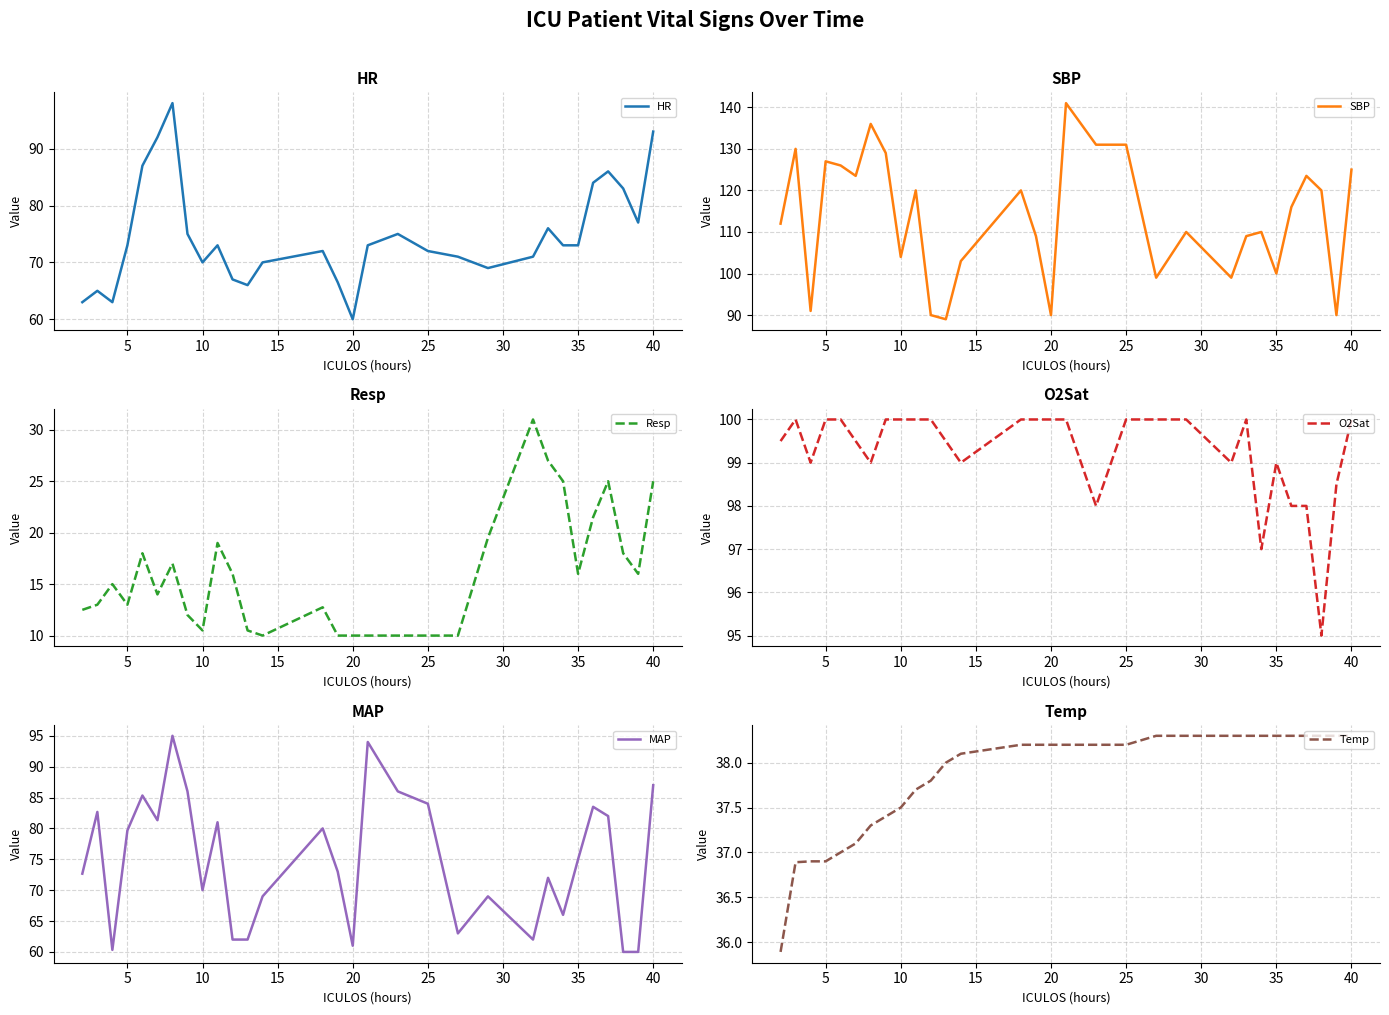

Which series has the widest spread of values?

SBP